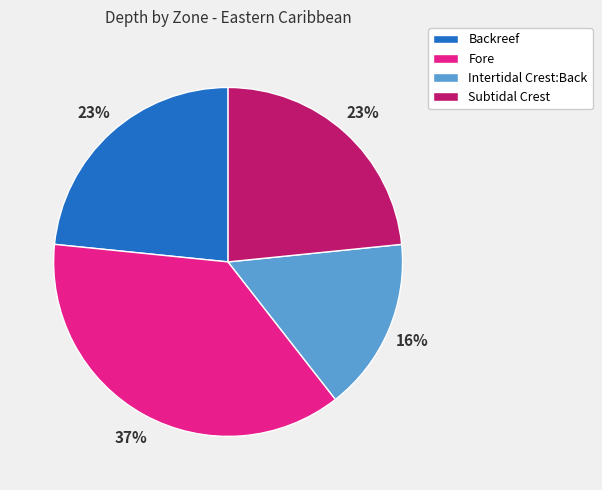

Combined, do Backreef and Fore account for over 50%?

Yes